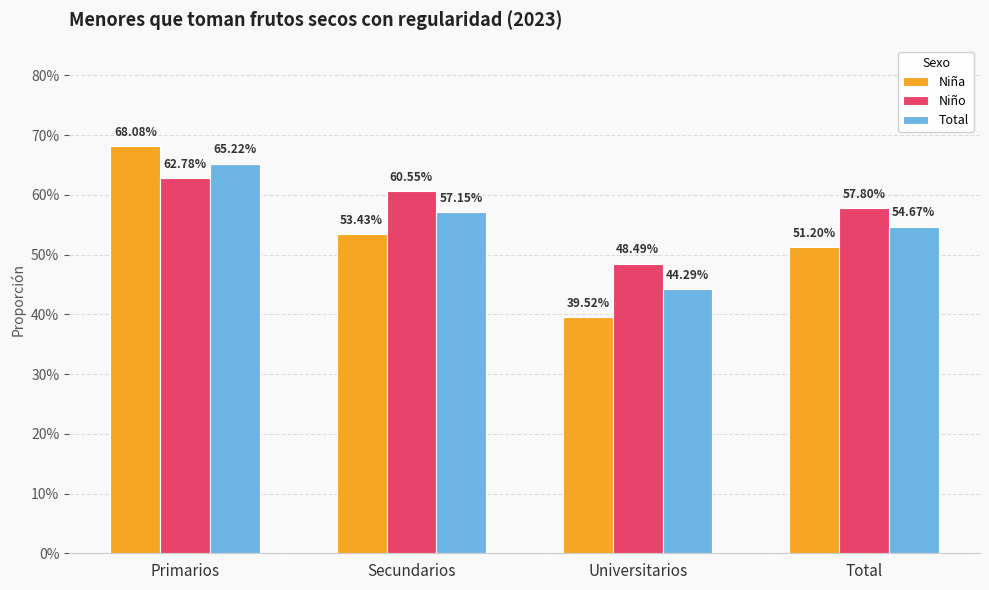

What is the value of the Total bar at the 1st from the left?

0.7